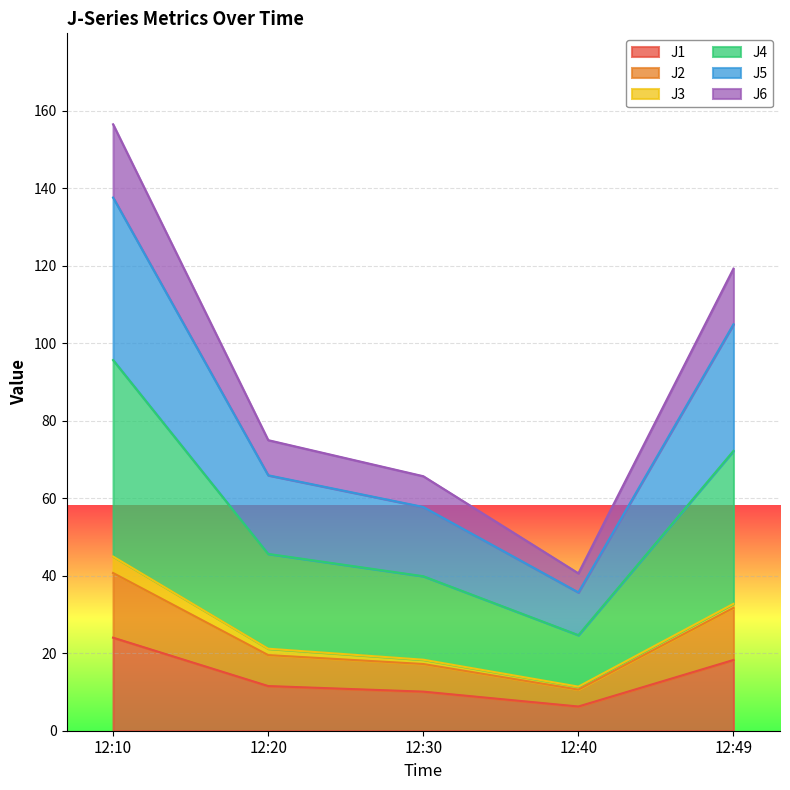

True or false: J5 and J4 cross at least once.

False